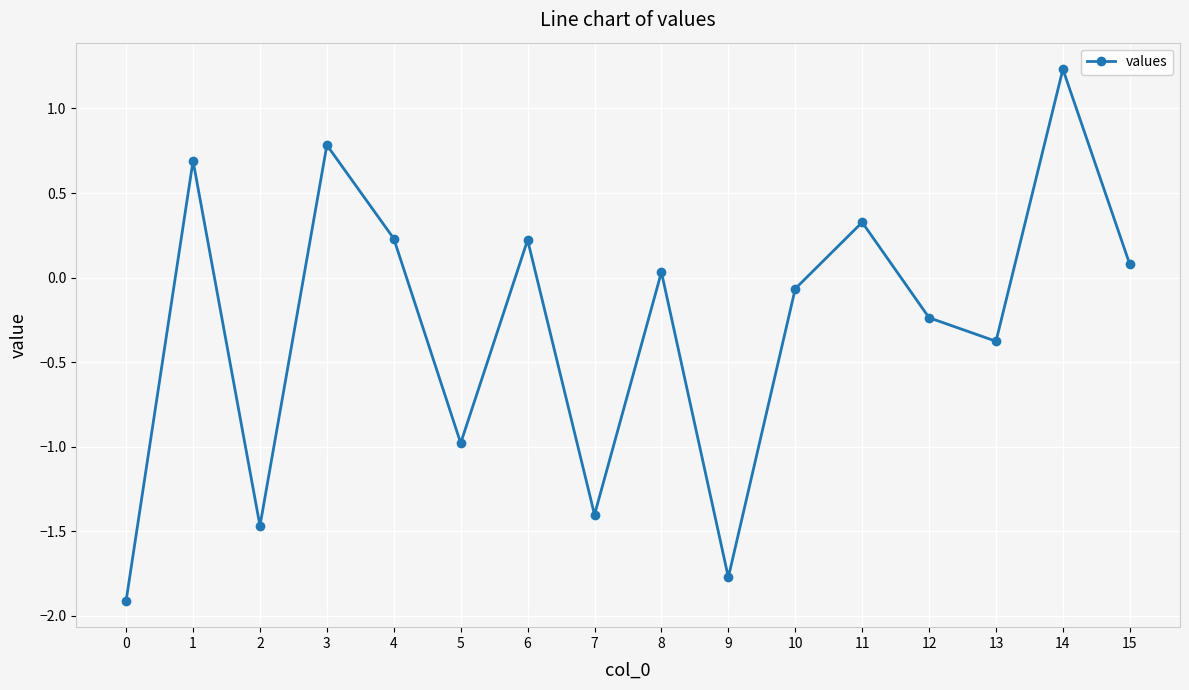

What is the value of the 14th point from the left?

-0.4